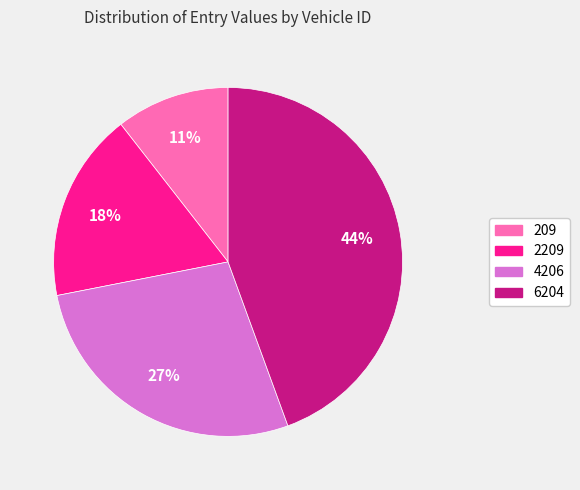

Rank the categories by value from lowest to highest.

209, 2209, 4206, 6204